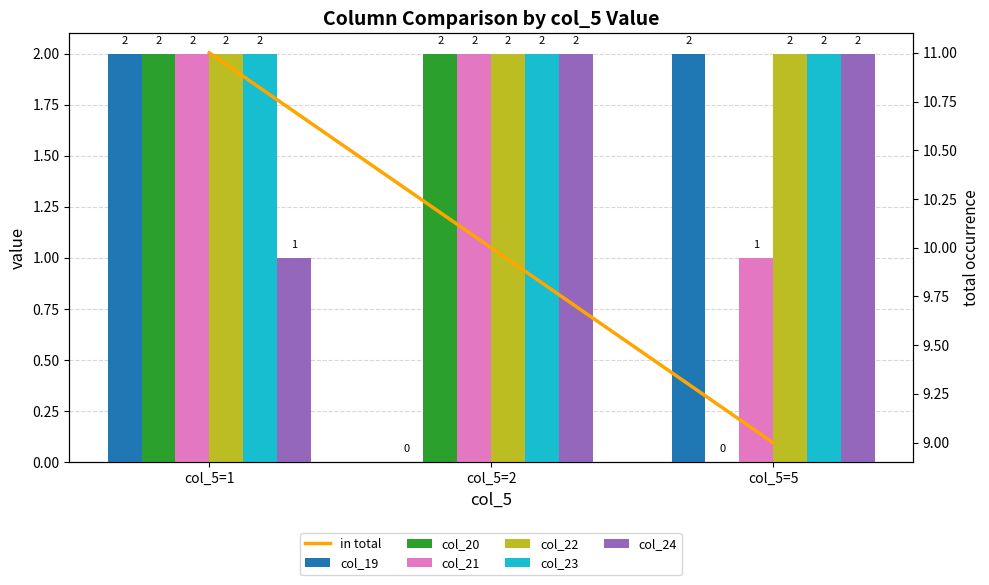

How many col_20 values are between 0 and 2?

3